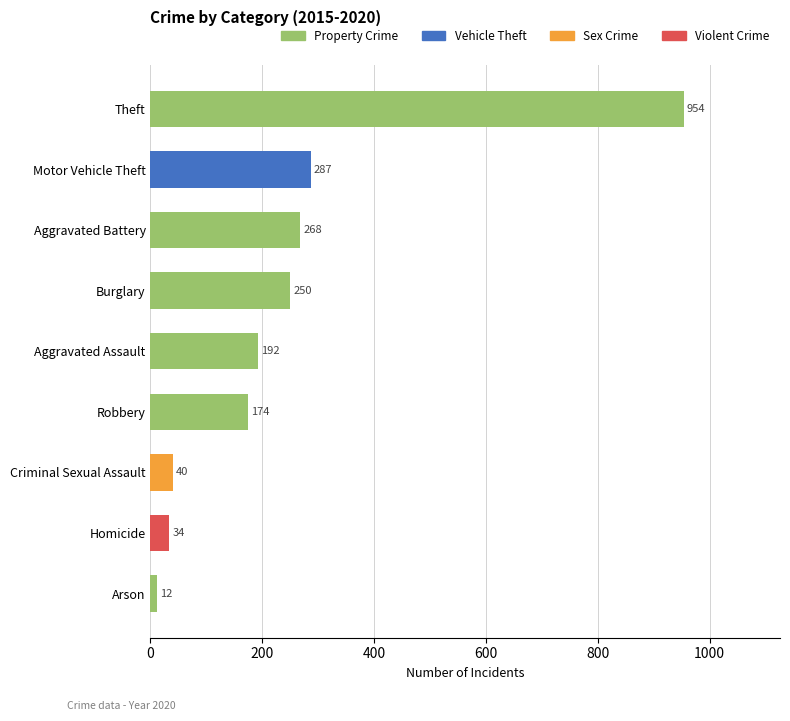

List the labels in order of value, smallest first.

Arson, Homicide, Criminal Sexual Assault, Robbery, Aggravated Assault, Burglary, Aggravated Battery, Motor Vehicle Theft, Theft